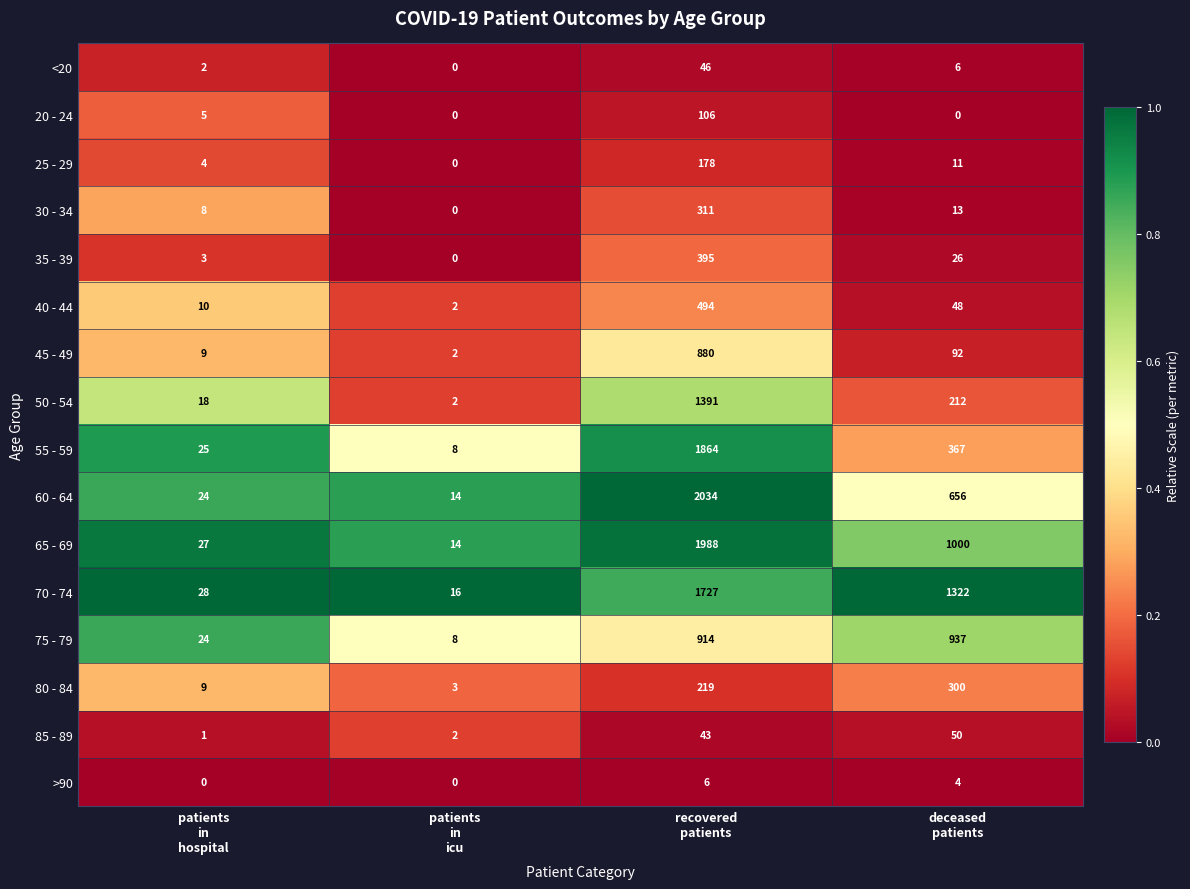

Which series has the largest range (max minus min)?

60 - 64